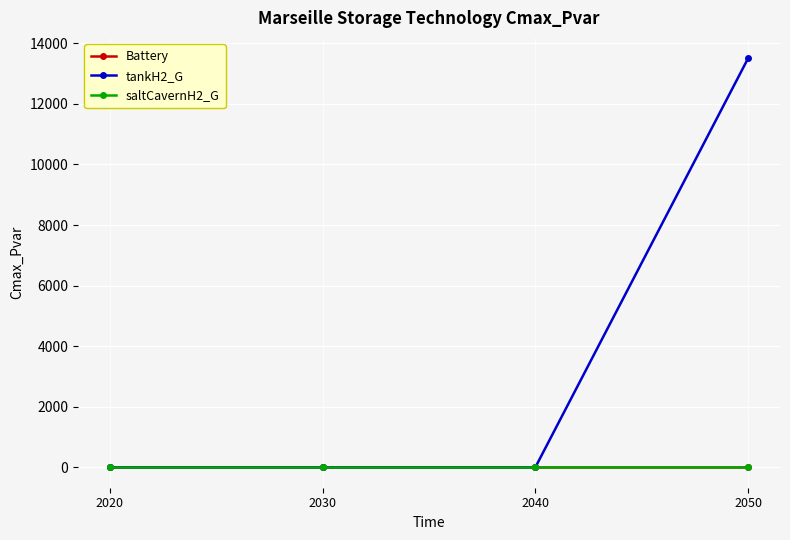

The saltCavernH2_G series shows 0.0 at 2030. True or false?

True